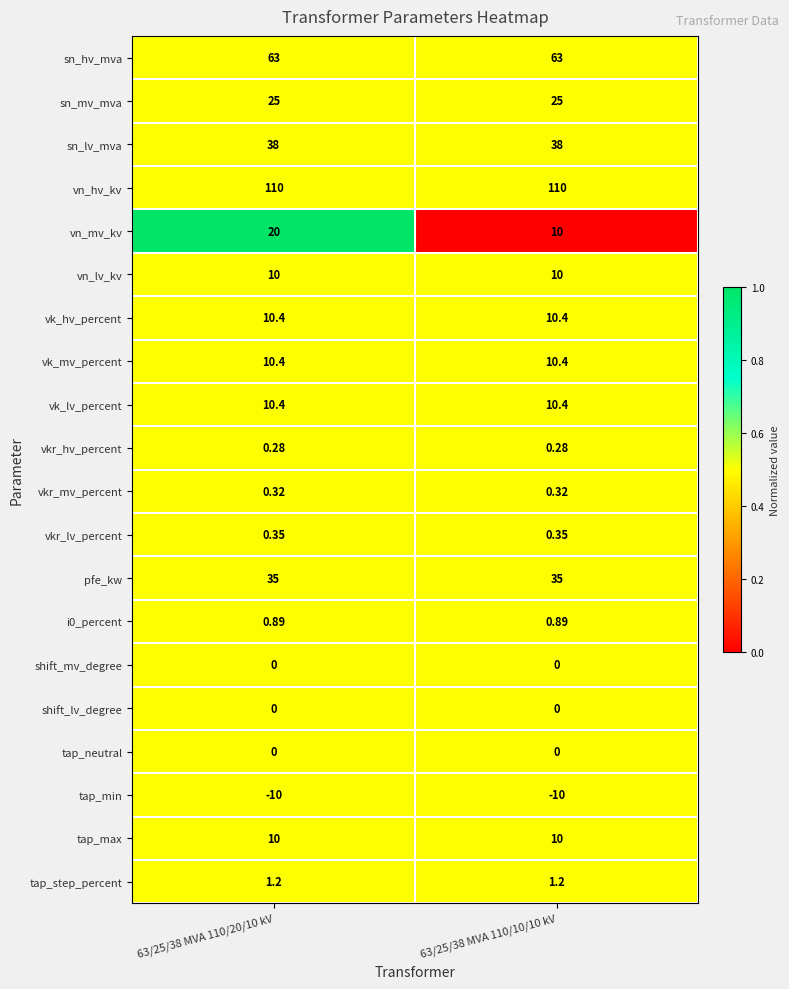

Between 63/25/38 MVA 110/20/10 kV and 63/25/38 MVA 110/10/10 kV, which series saw the biggest shift?

vn_mv_kv